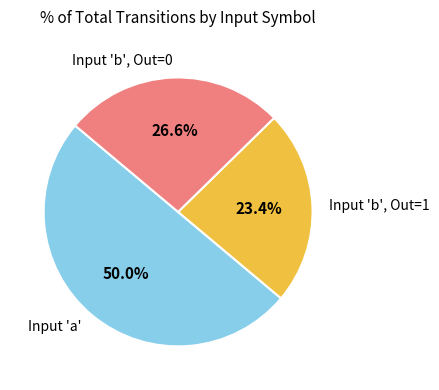

Which category accounts for the majority?

Input 'a'